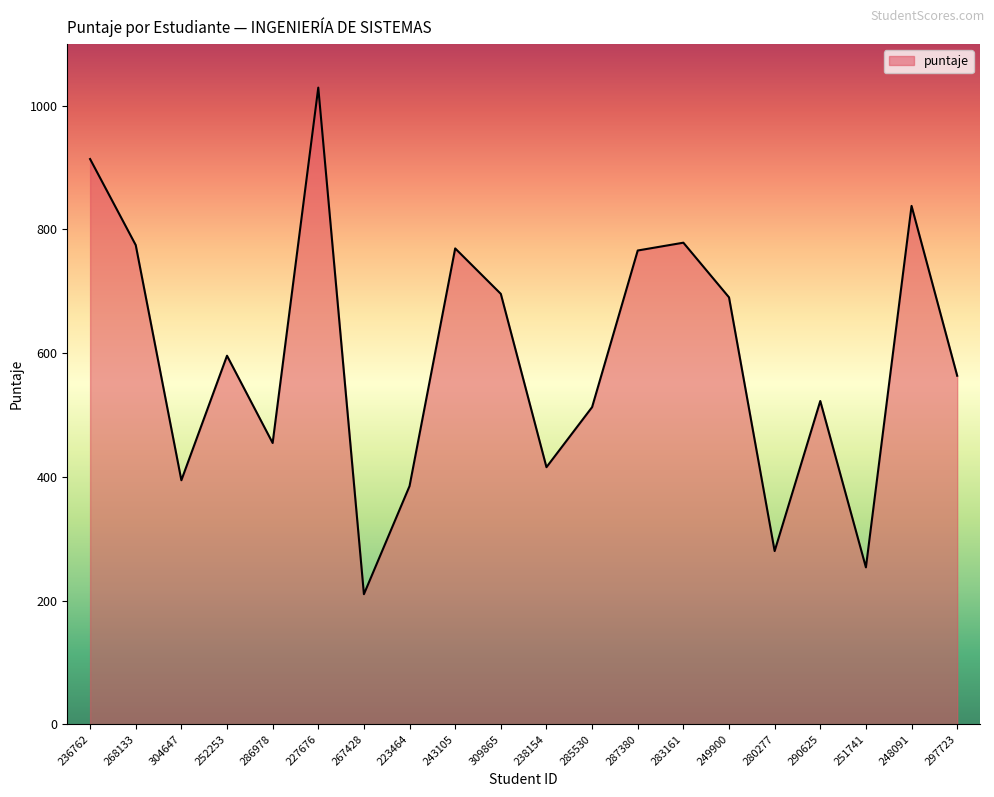

Does the chart have visible grid lines?

No